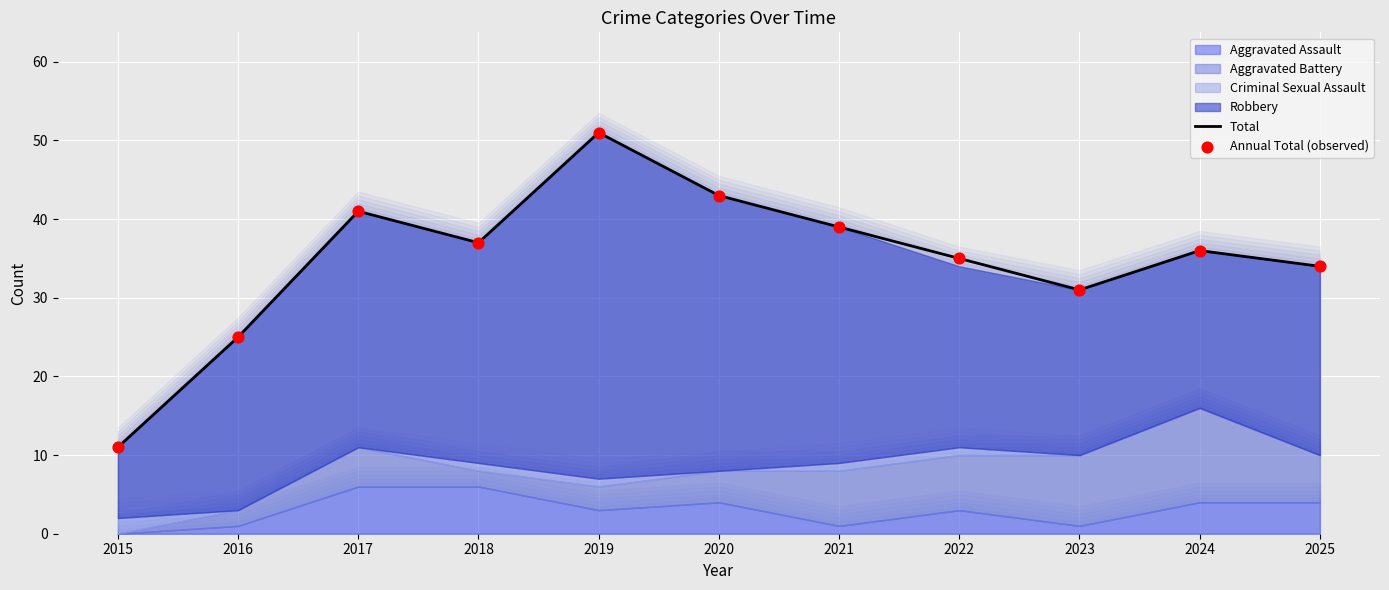

At which category is the sum across all series the highest?

2019